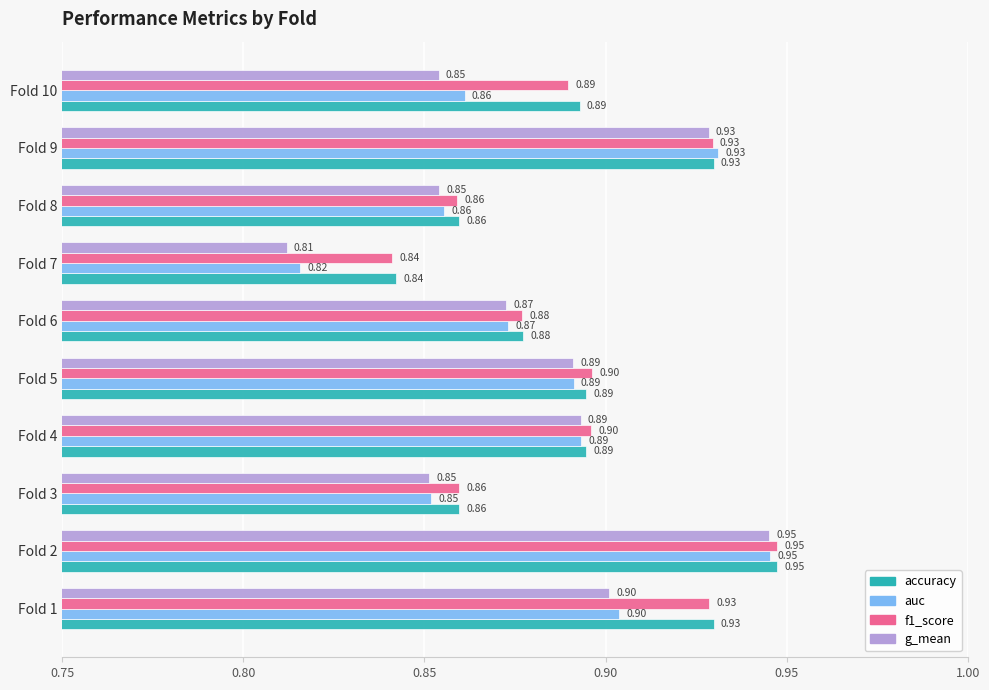

At which category is the sum across all series the highest?

Fold 2